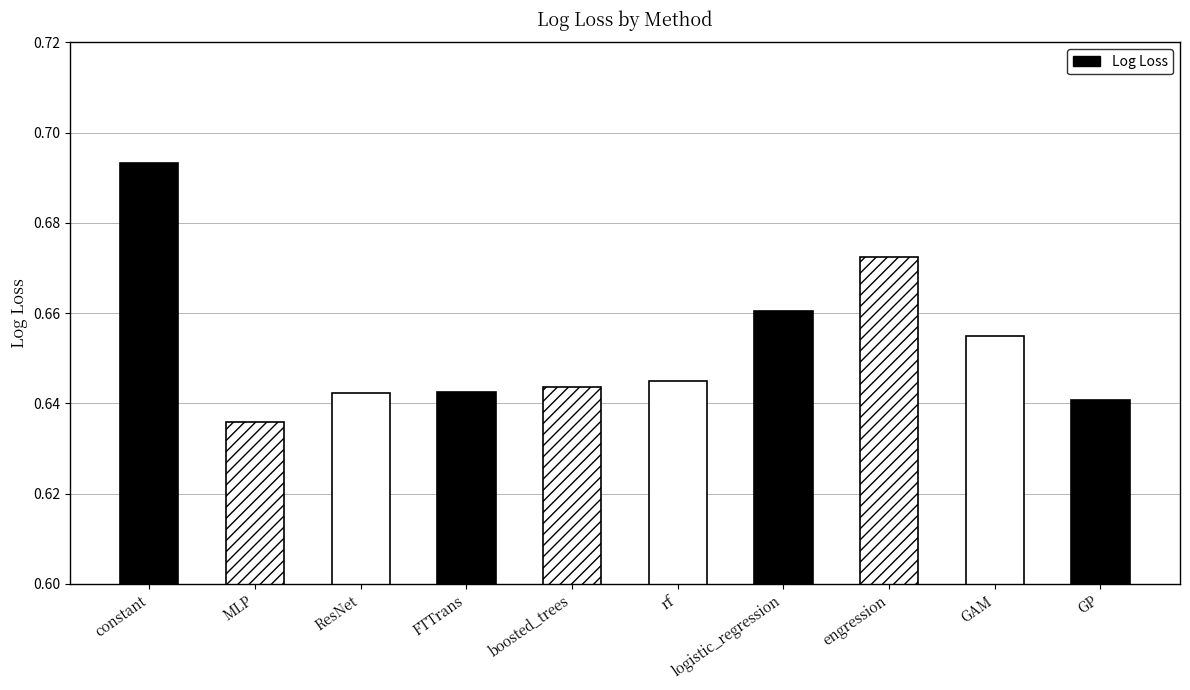

Rank the categories by value from lowest to highest.

MLP, GP, ResNet, FTTrans, boosted_trees, rf, GAM, logistic_regression, engression, constant